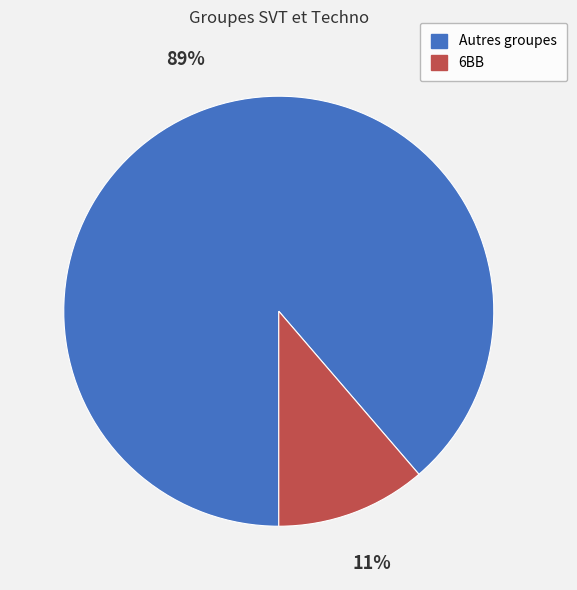

To the nearest percent, what is the average slice percentage?

50%